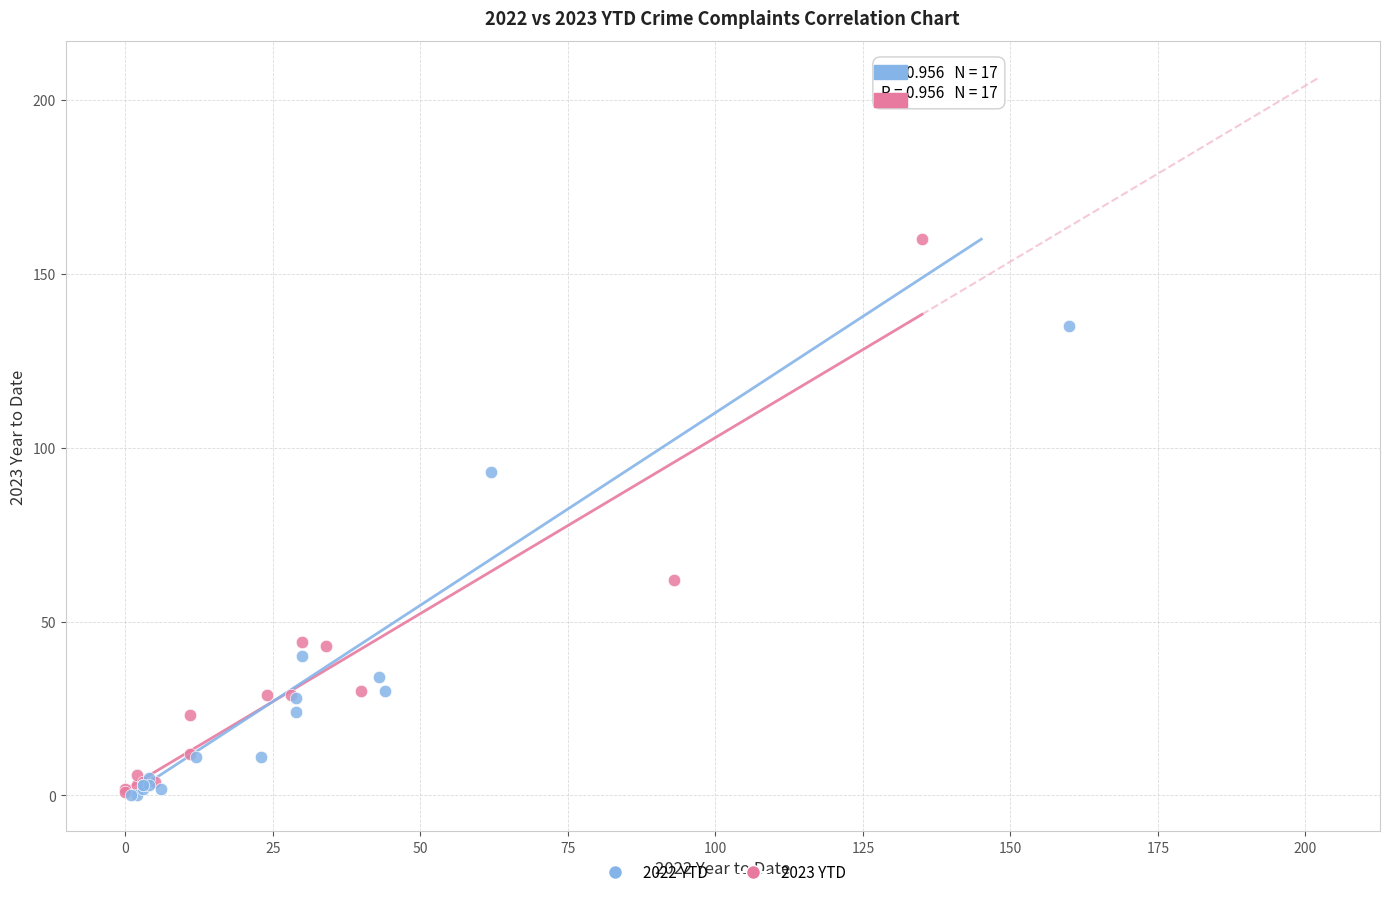

Which series contains the highest Y value?

2023 YTD